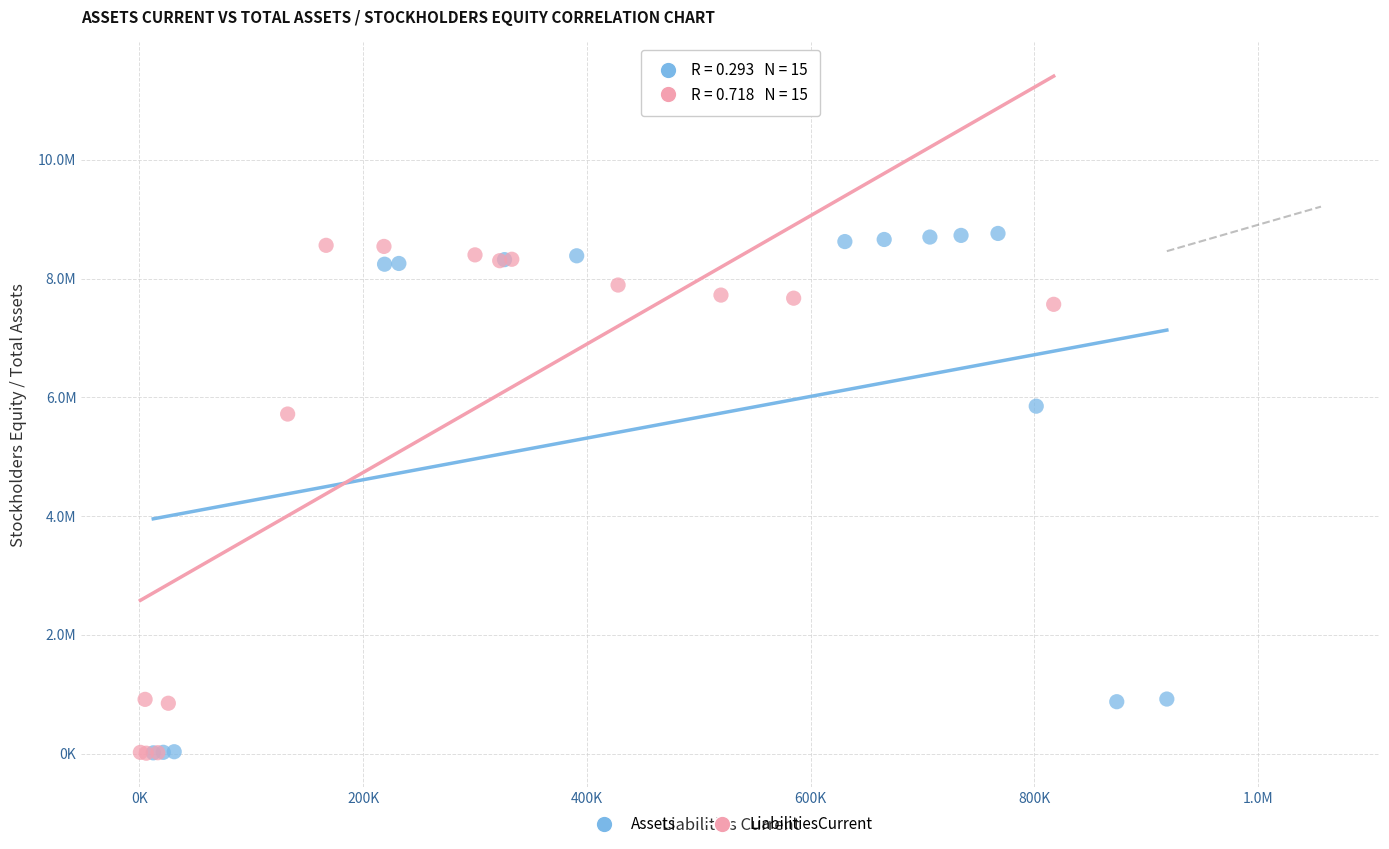

Which series has the widest spread of Y values?

Assets